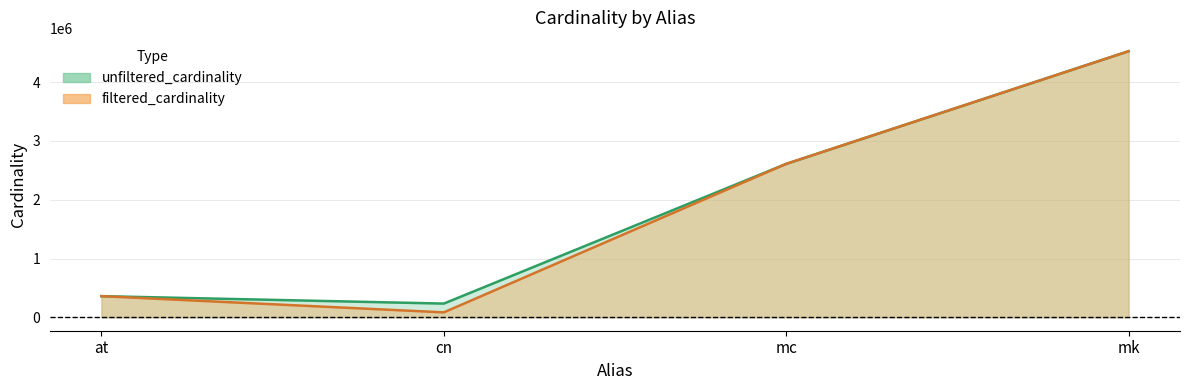

Which category has the lowest value in the unfiltered_cardinality series?

cn